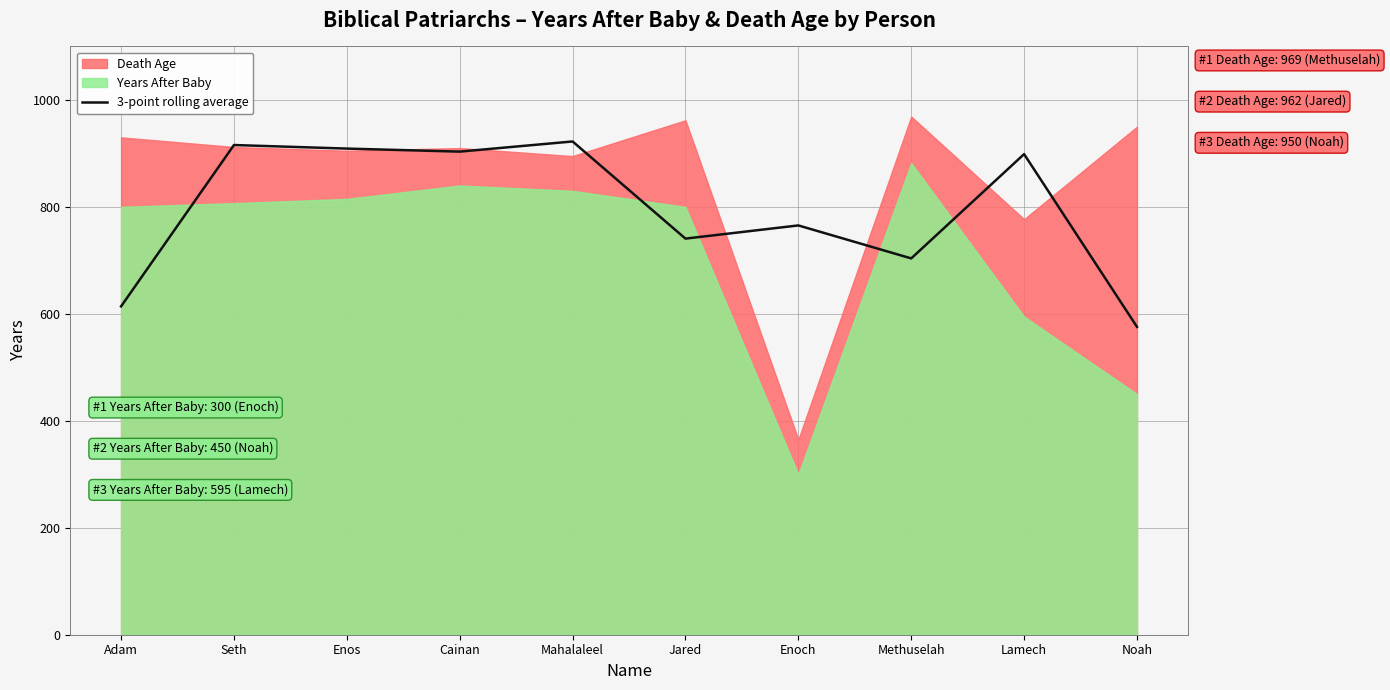

What is the value of the 9th point from the left?

898.7